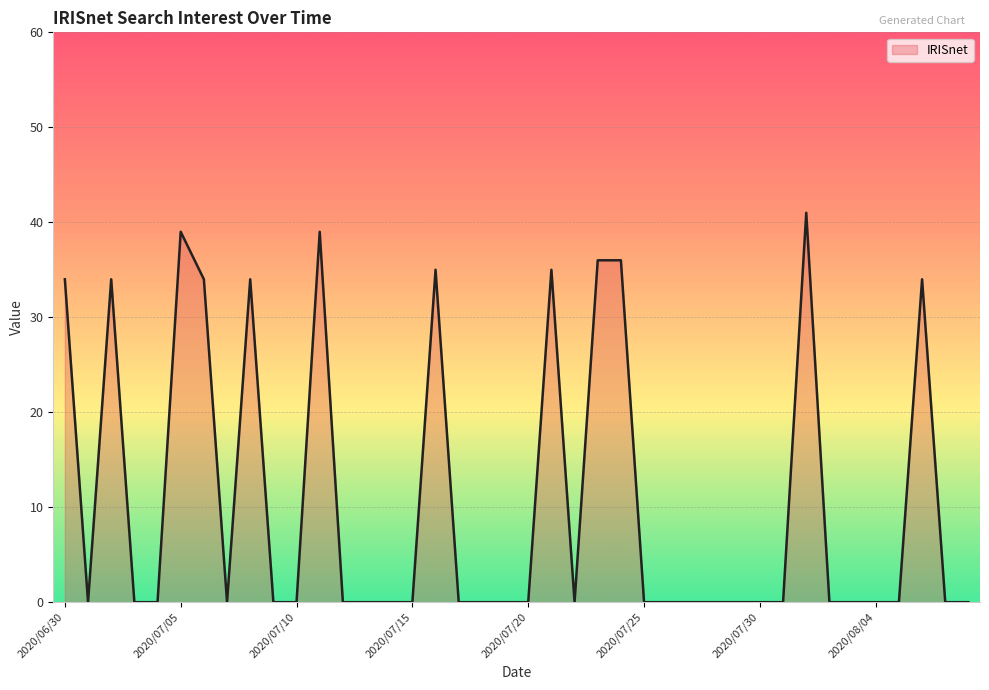

What is the greatest value displayed?

41